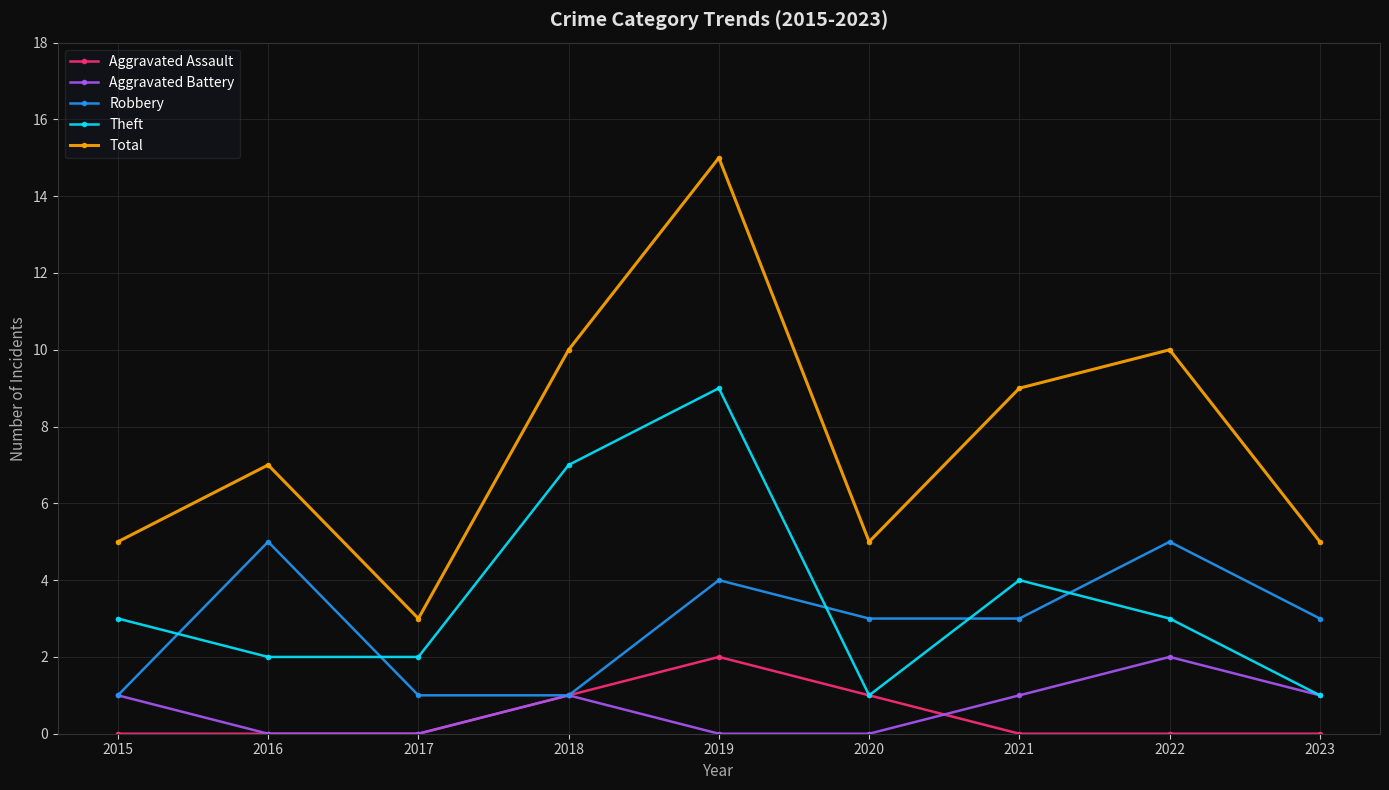

What is the highest value of the Aggravated Battery series?

2